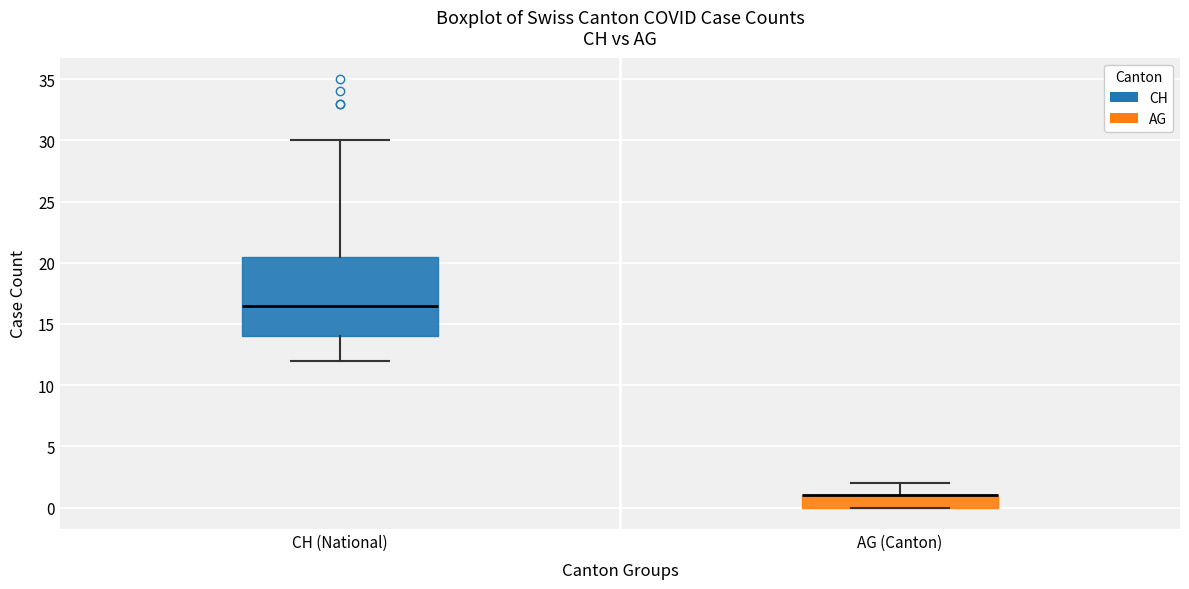

Which box is the tallest, from its lower edge to its upper edge?

CH (National)